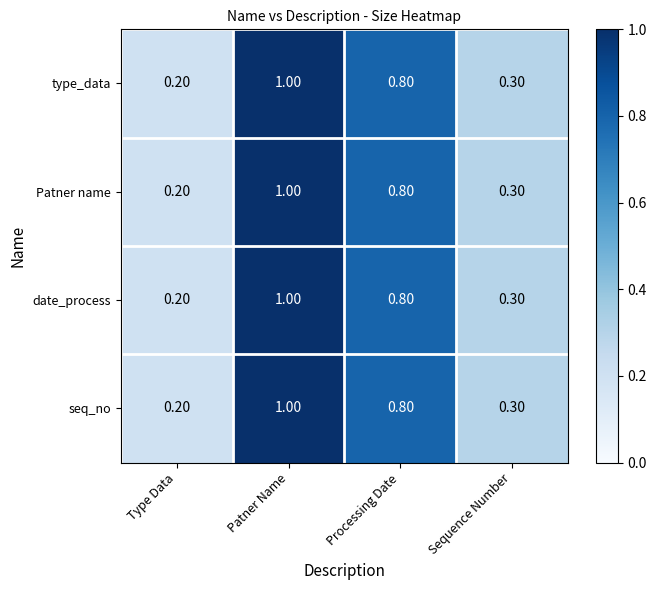

Rank the categories by Patner name value from lowest to highest.

Type Data, Sequence Number, Processing Date, Patner Name